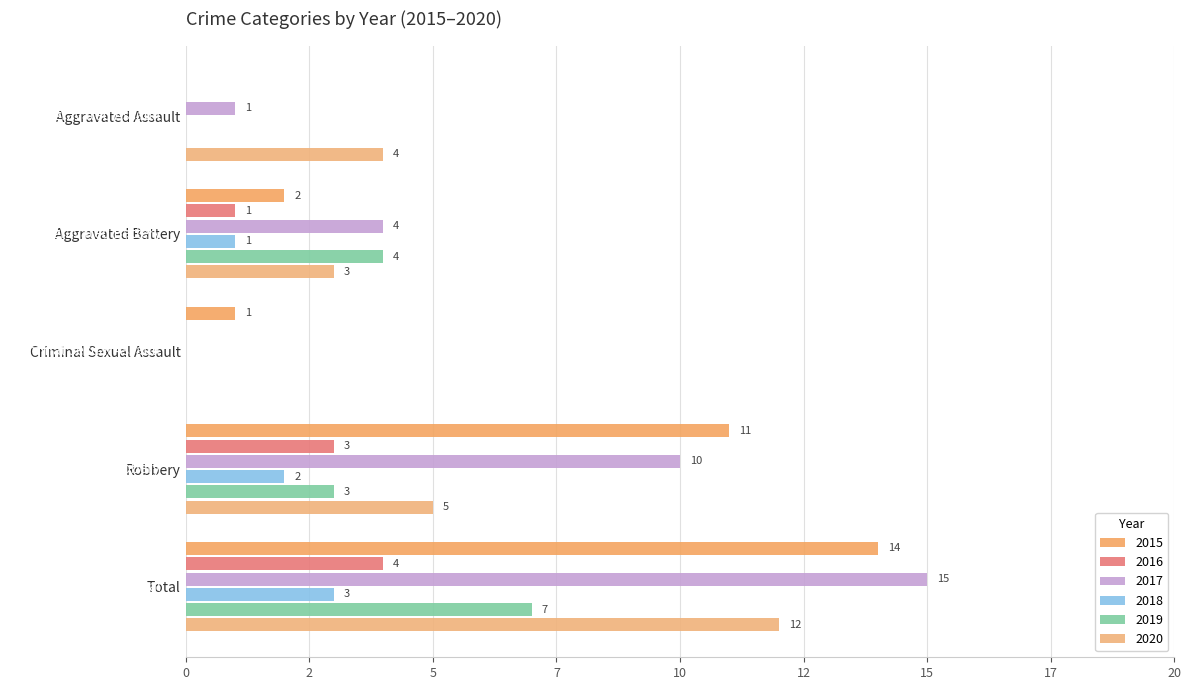

The 2019 series shows 0 at Criminal Sexual Assault. True or false?

True